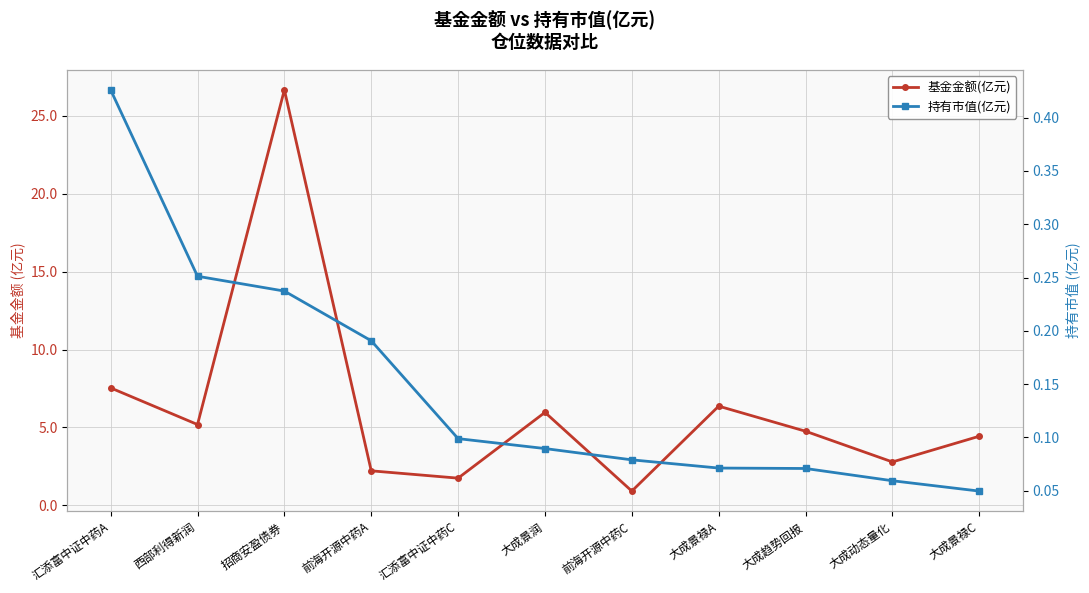

Rank the series by their maximum value, from highest to lowest.

基金金额(亿元), 持有市值(亿元)